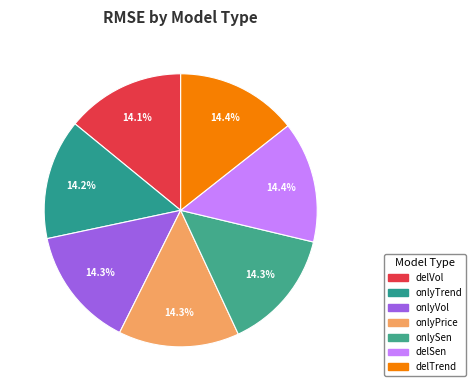

What is the total percentage of delTrend and onlyPrice?

28.7%